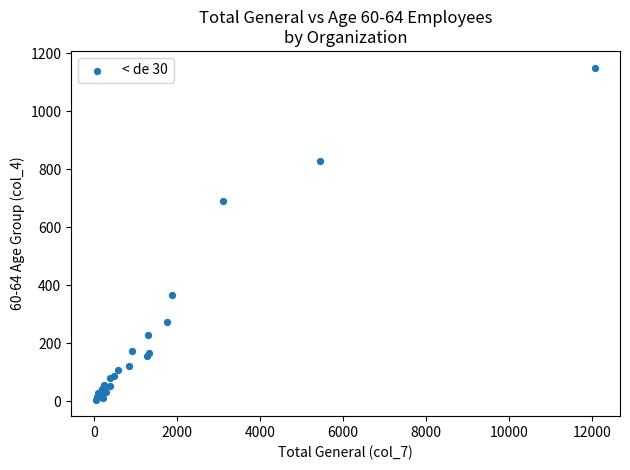

What Y value in the scatter plot is closest to 578?

691